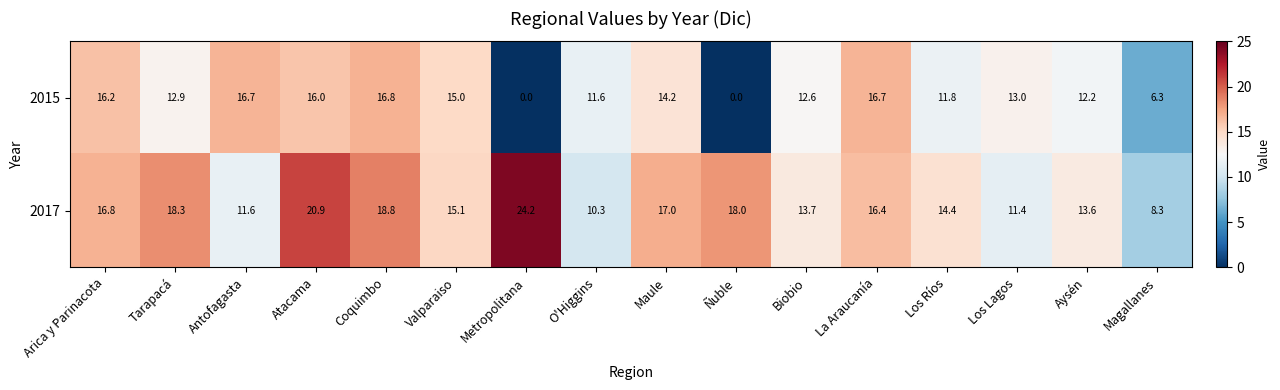

Read the 2015 value at La Araucanía.

16.7